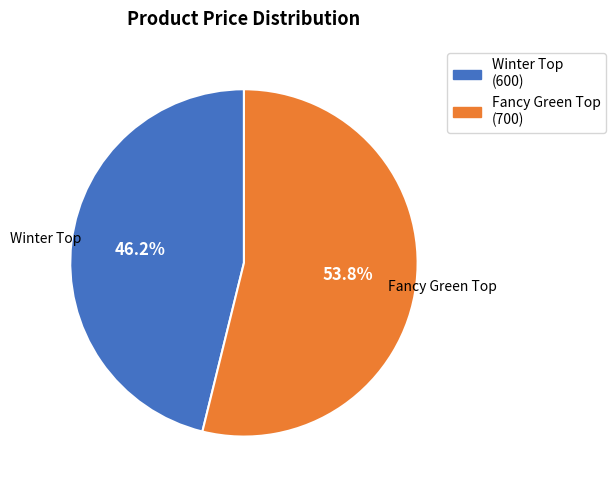

Which category has the smallest portion of the pie?

Winter Top